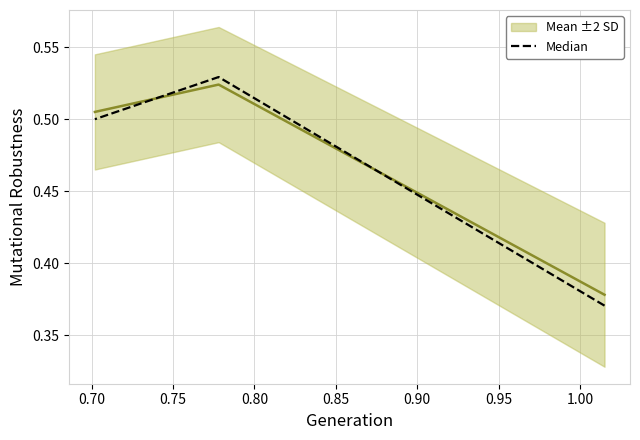

True or false: Mean ±2 SD has a value of 0.7 at 0.75.

False